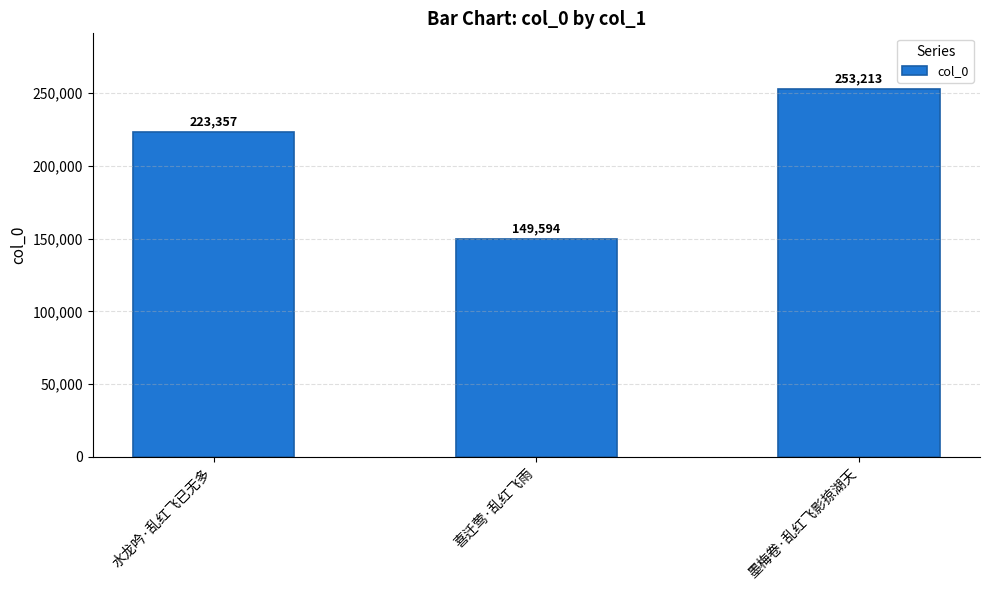

How many data points does each series have?

3